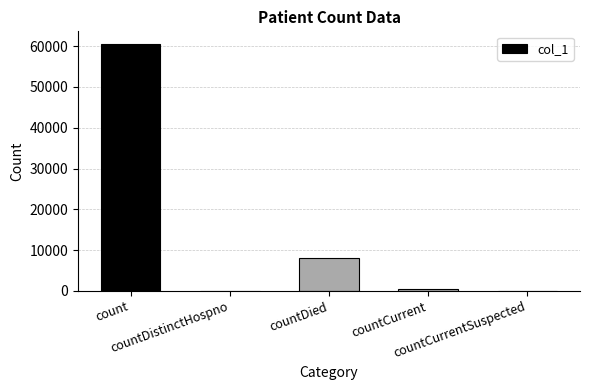

True or false: the data shows 7991 at countDied.

True